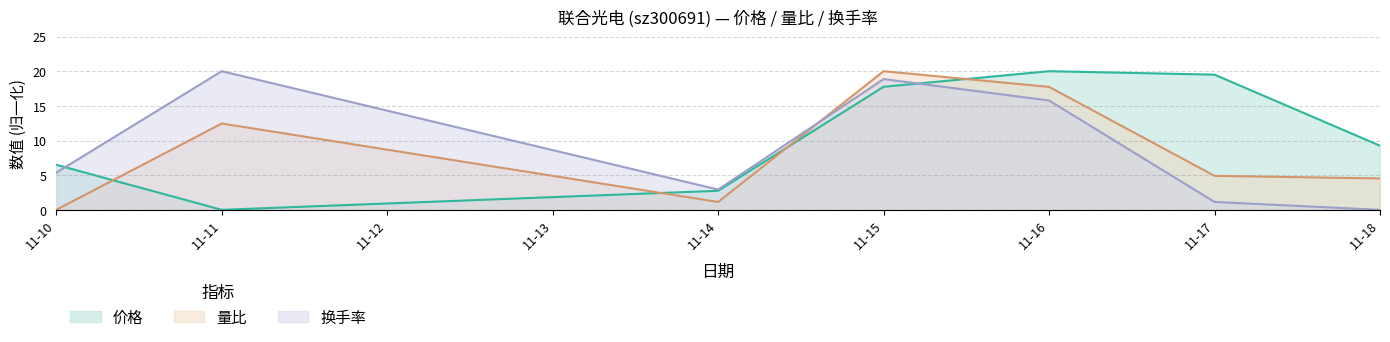

The 量比 series shows -11.3 at 11-10. True or false?

False